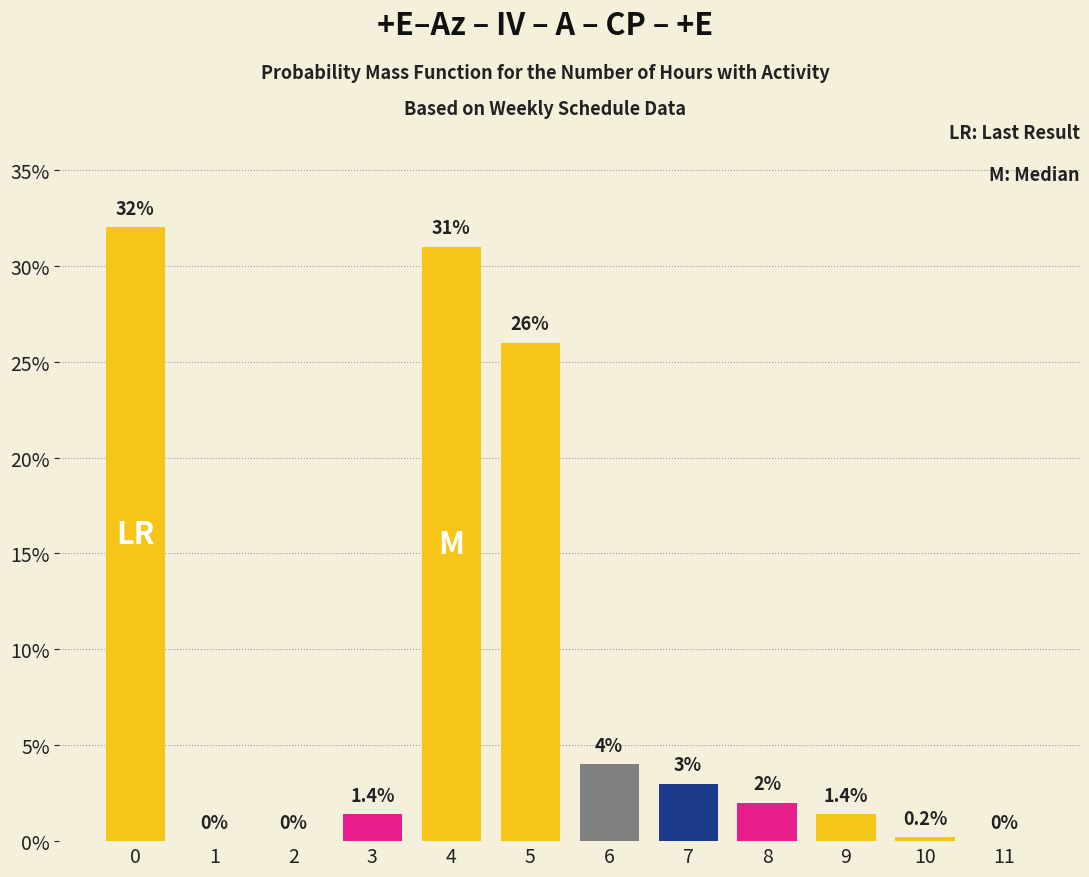

Reading left to right, transcribe all the data shown in this chart.

0=32.0	1=0.0	2=0.0	3=1.4	4=31.0	5=26.0	6=4.0	7=3.0	8=2.0	9=1.4	10=0.2	11=0.0